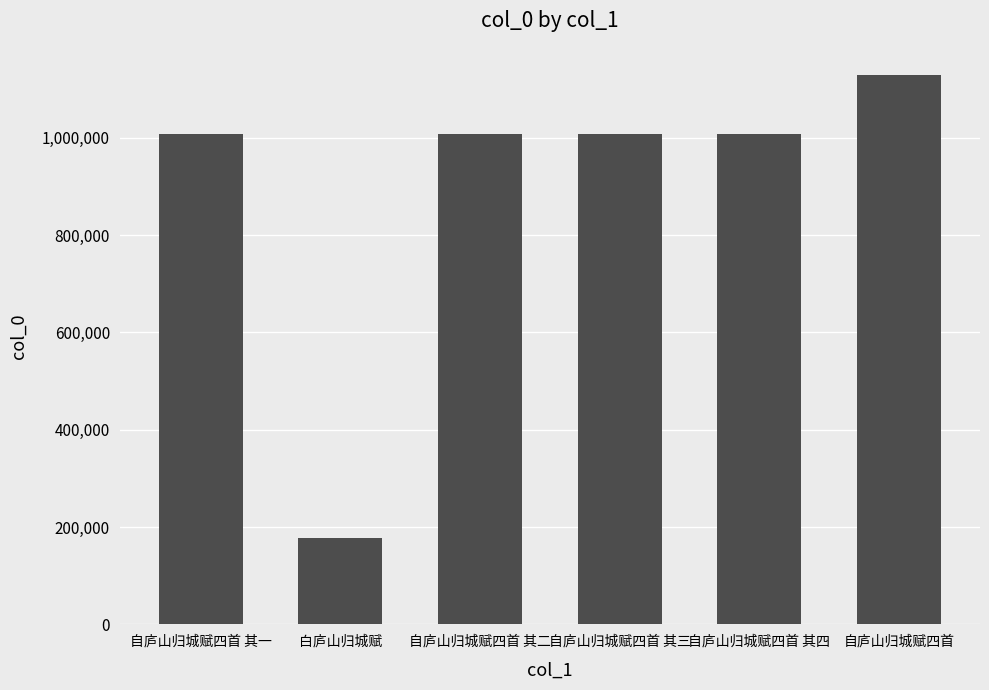

What is the label of the 1st bar from the left?

自庐山归城赋四首 其一